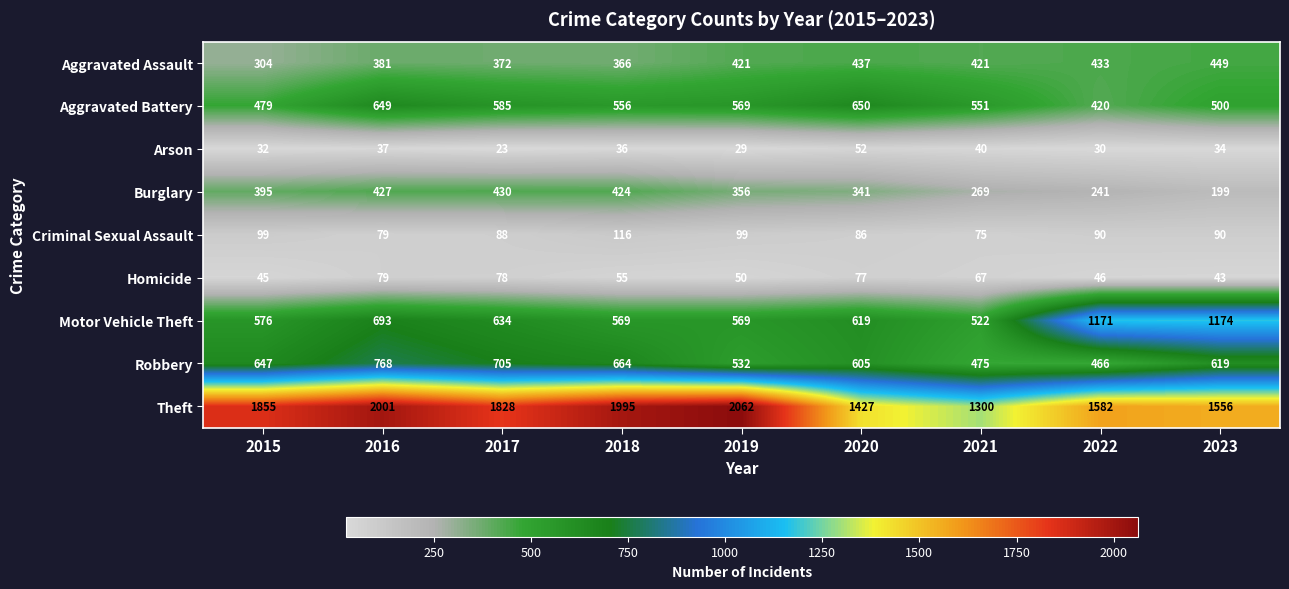

What is the spread (max minus min) of values at 2017?

1805